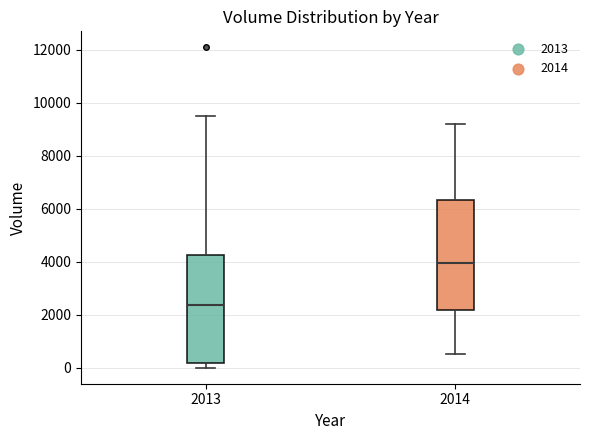

Which box has the highest median line?

2014